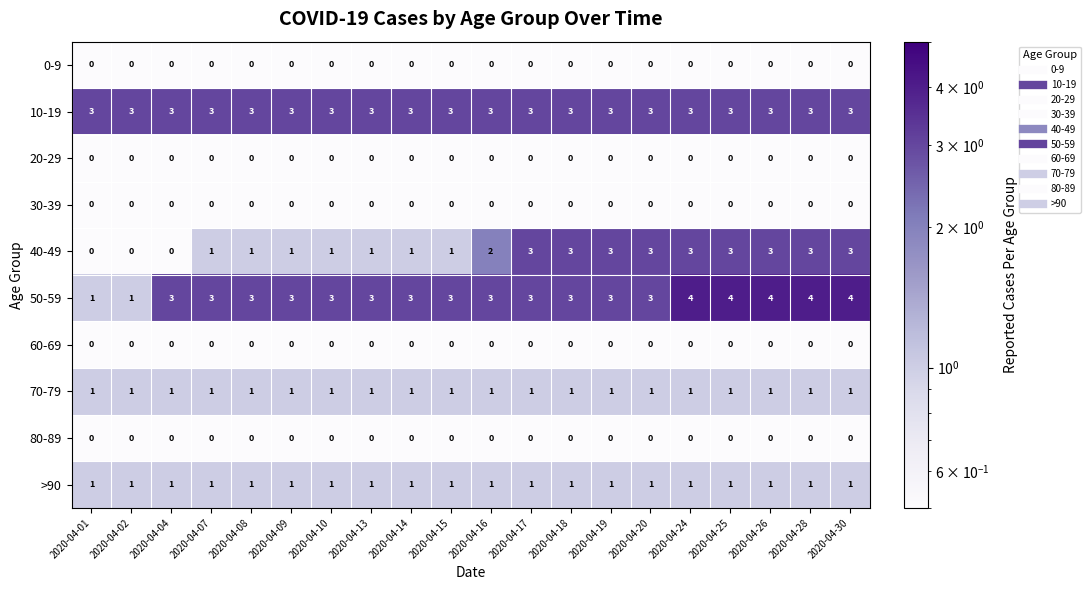

What is the greatest value displayed?

4